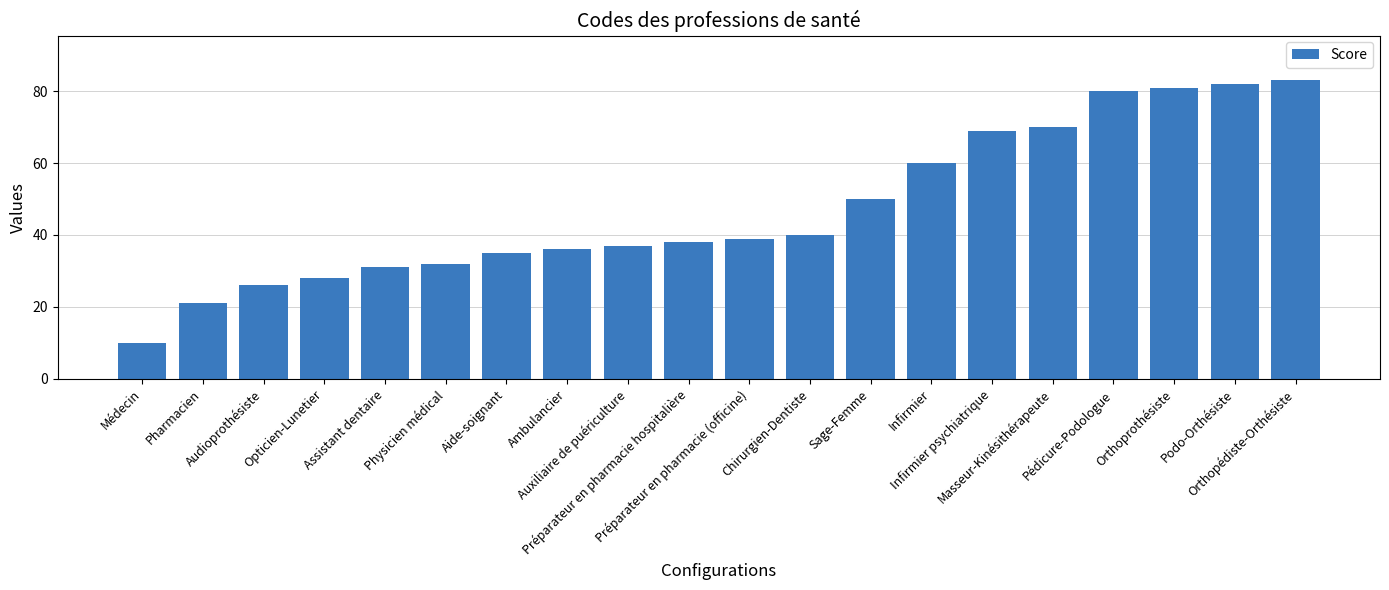

Approximately how many times larger is the value at Physicien médical compared to Podo-Orthésiste?

0.4